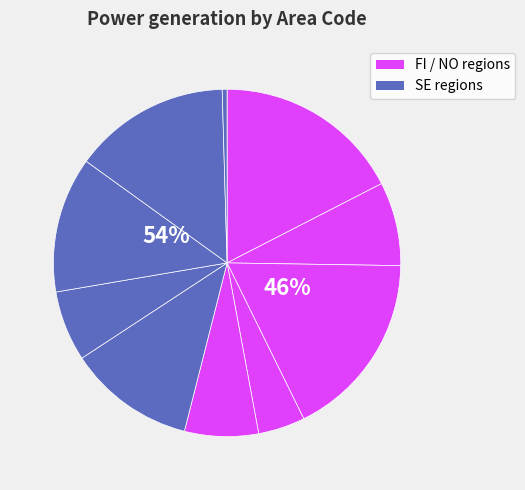

Between NO_4 and NO_5, which is larger?

NO_5